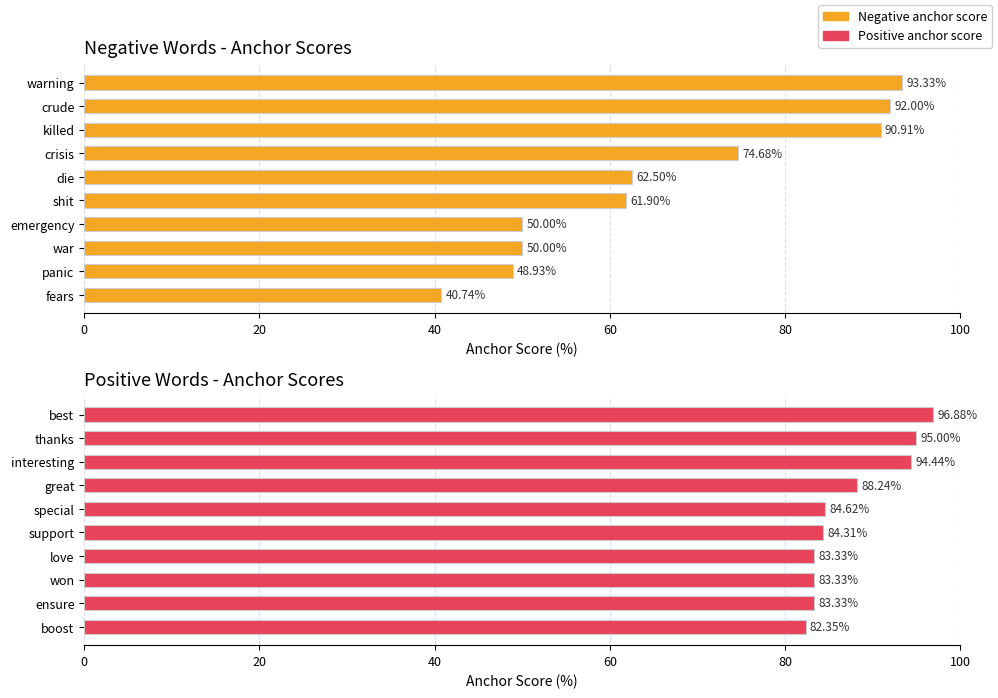

What are all the series names shown in the legend?

Negative anchor score, Positive anchor score